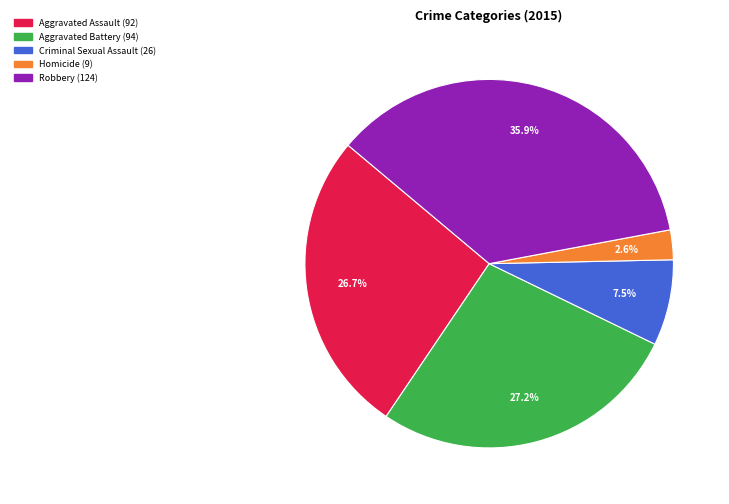

Which has a higher value, Aggravated Battery or Aggravated Assault?

Aggravated Battery